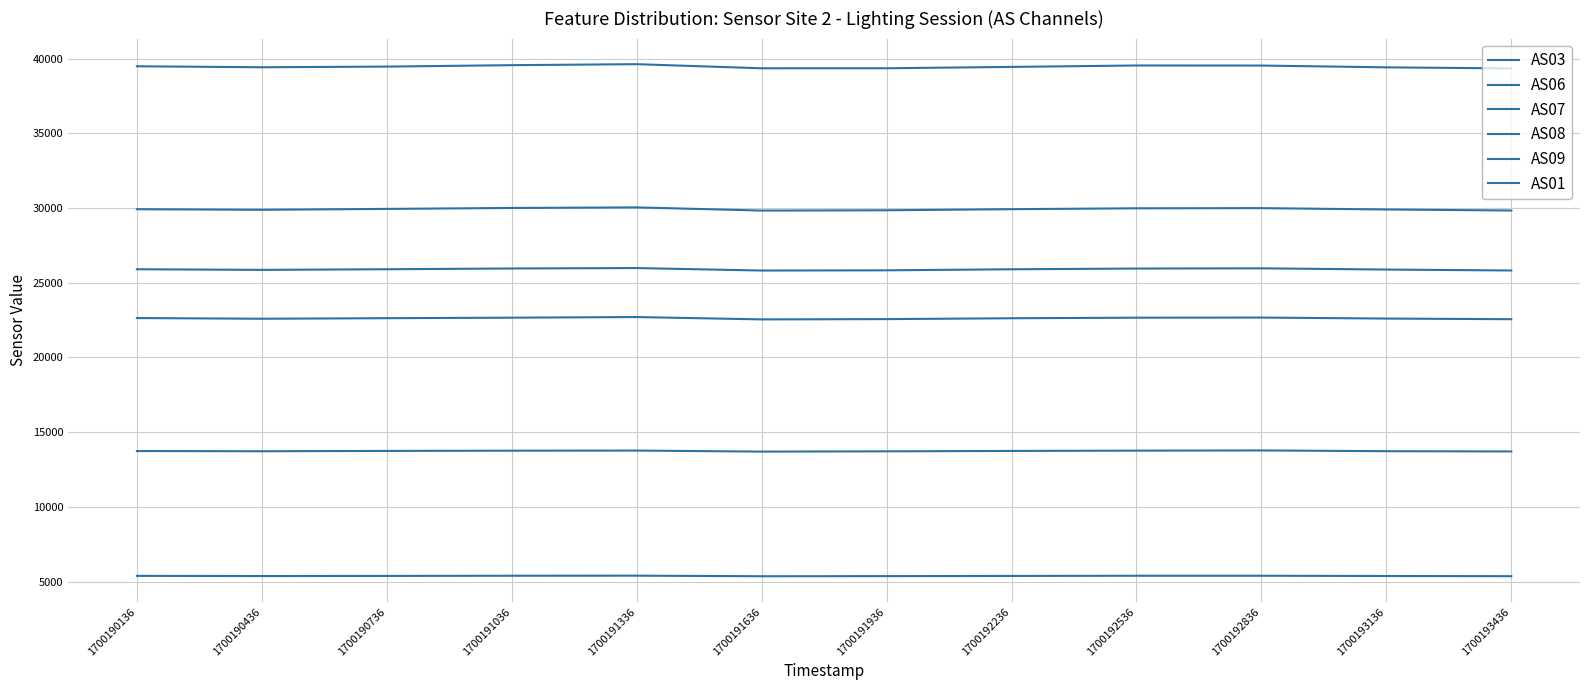

In AS06, how many points are lower than both neighbors (excluding endpoints)?

2